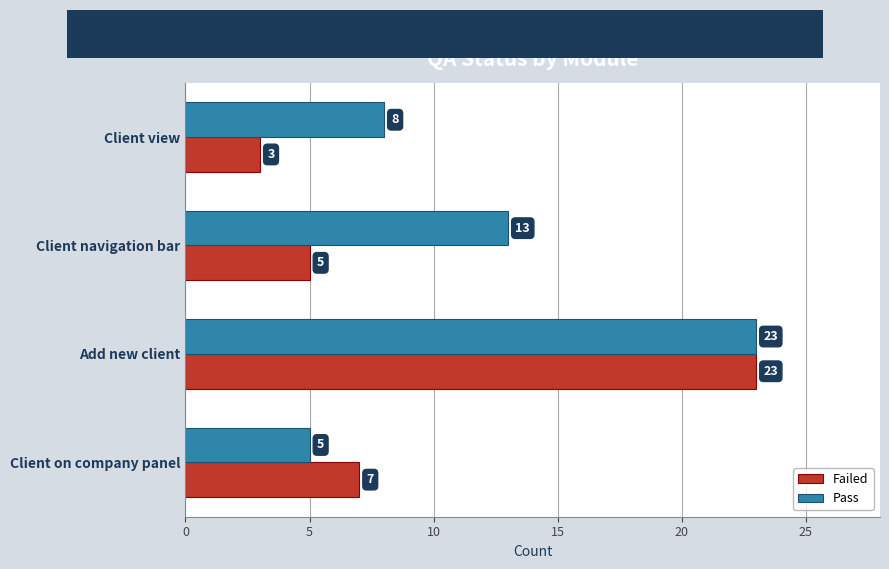

Between Add new client and Client view, which series saw the biggest shift?

Failed